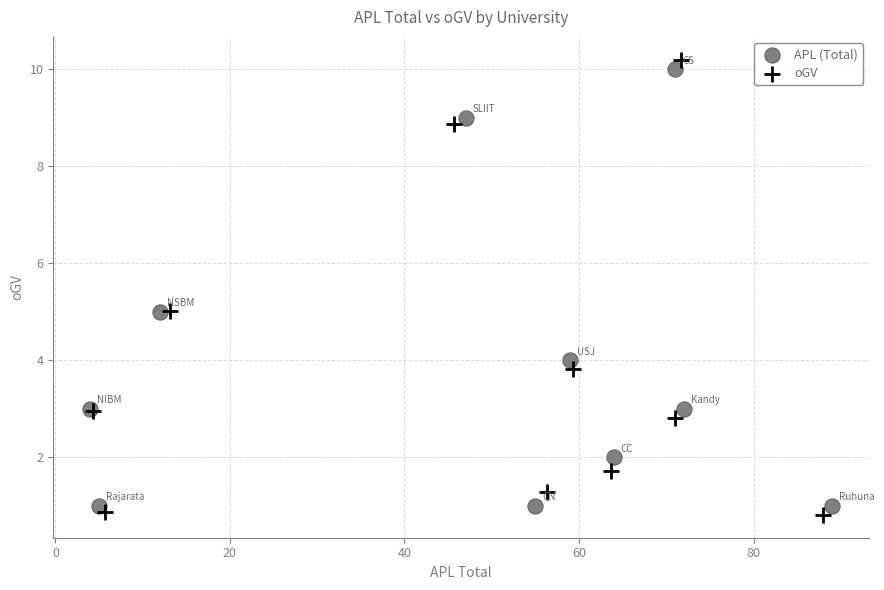

Which series contains the highest Y value?

oGV